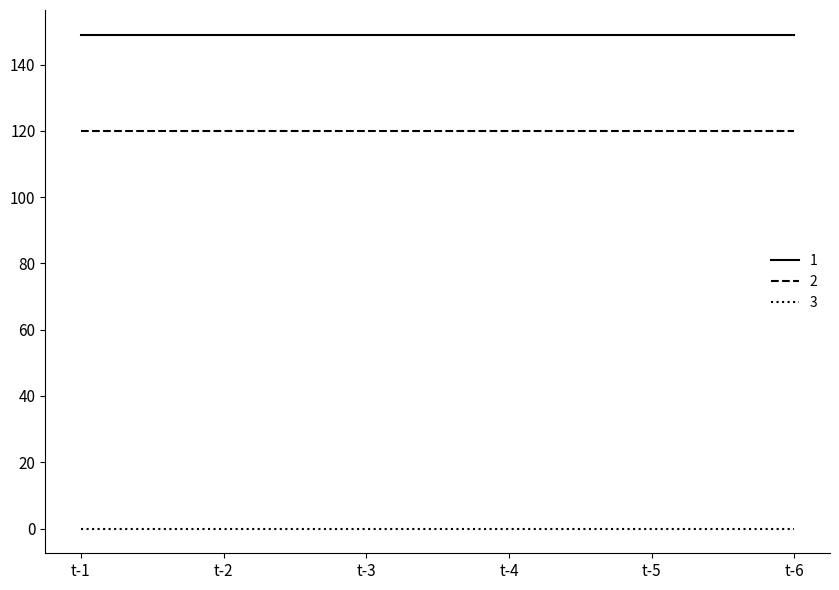

What is the spread (max minus min) of values at t-1?

149